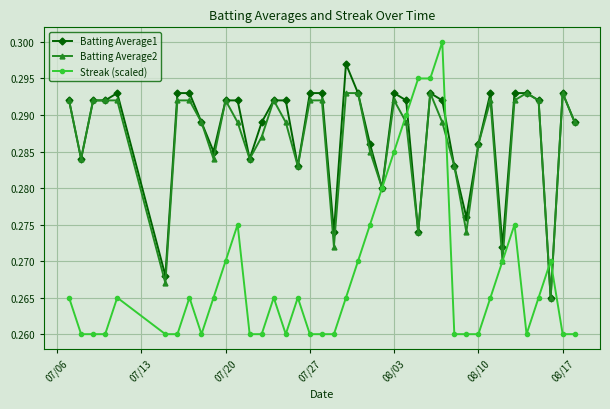

True or false: Batting Average2 has more than 1 interior local peaks.

True